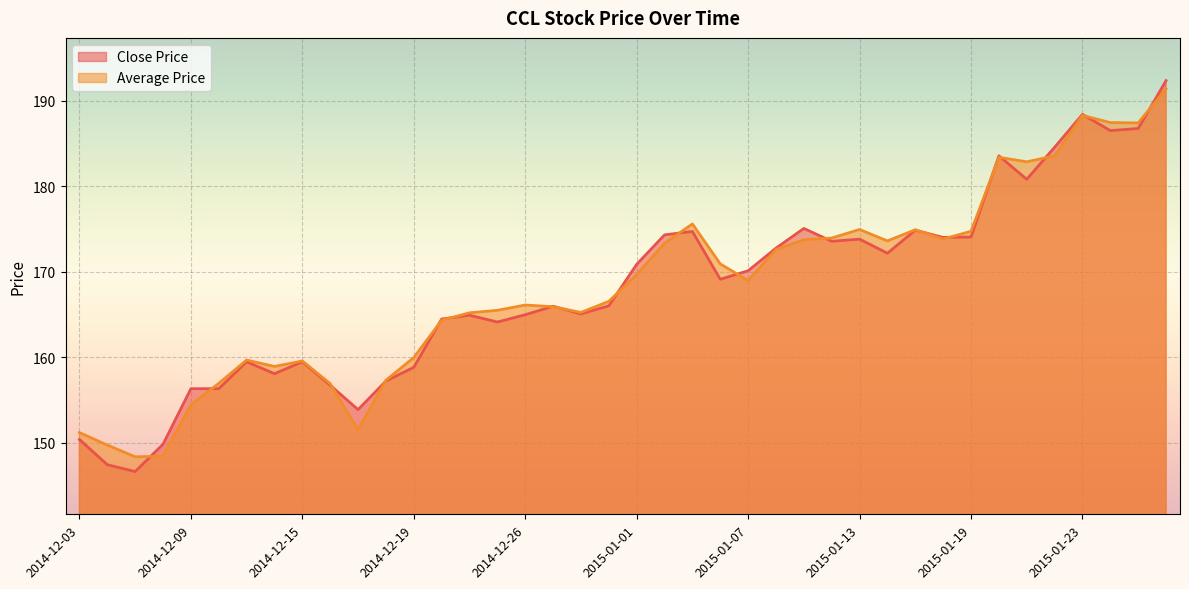

How many lines are shown in the chart?

2